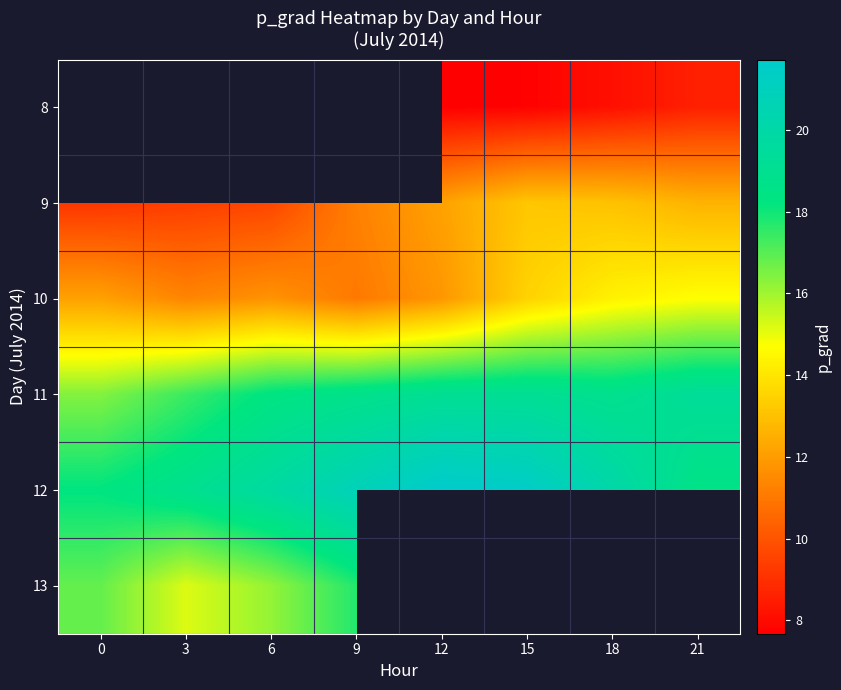

At 9, list the series in order from largest to smallest.

8, 12, 11, 13, 9, 10